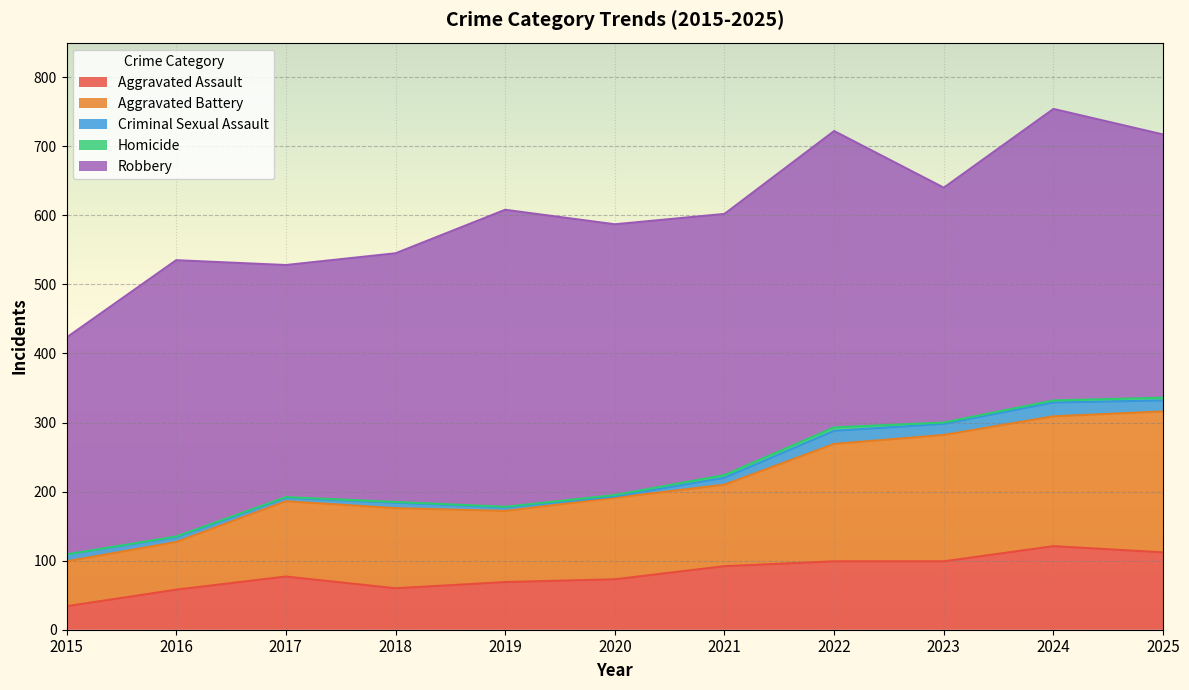

At which category does Robbery reach its first local peak?

2016